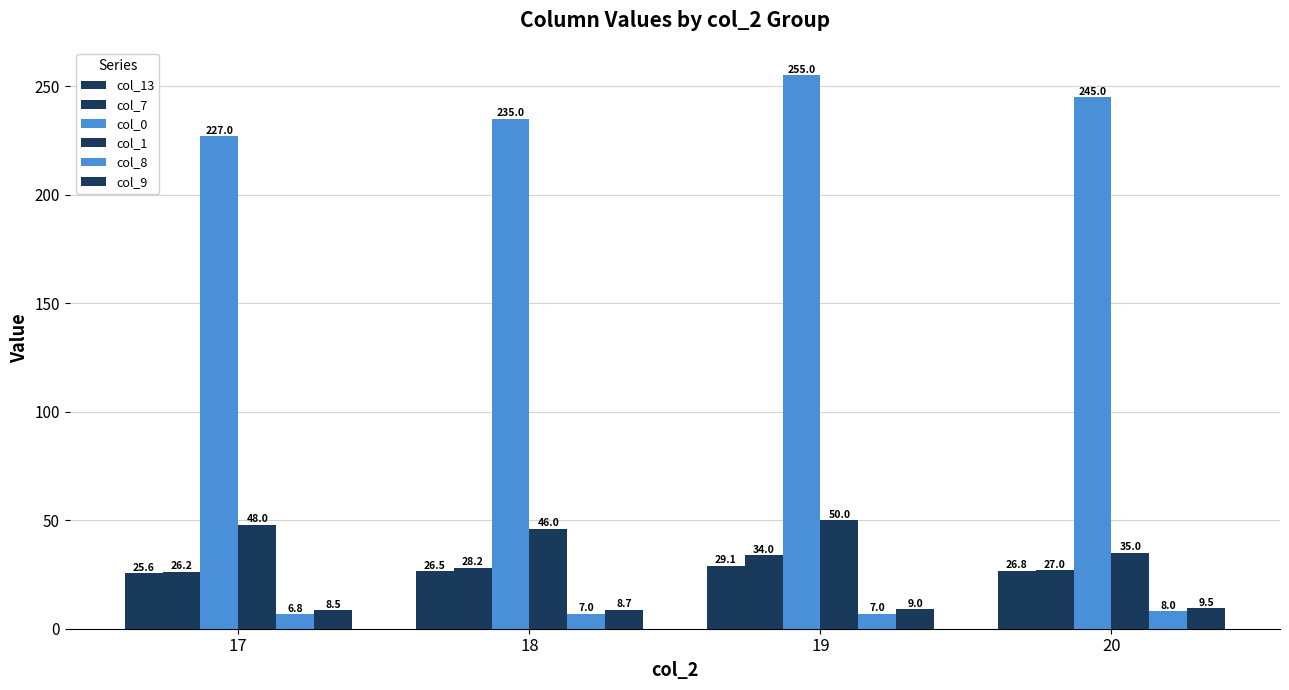

Which category has the highest value in the col_0 series?

19